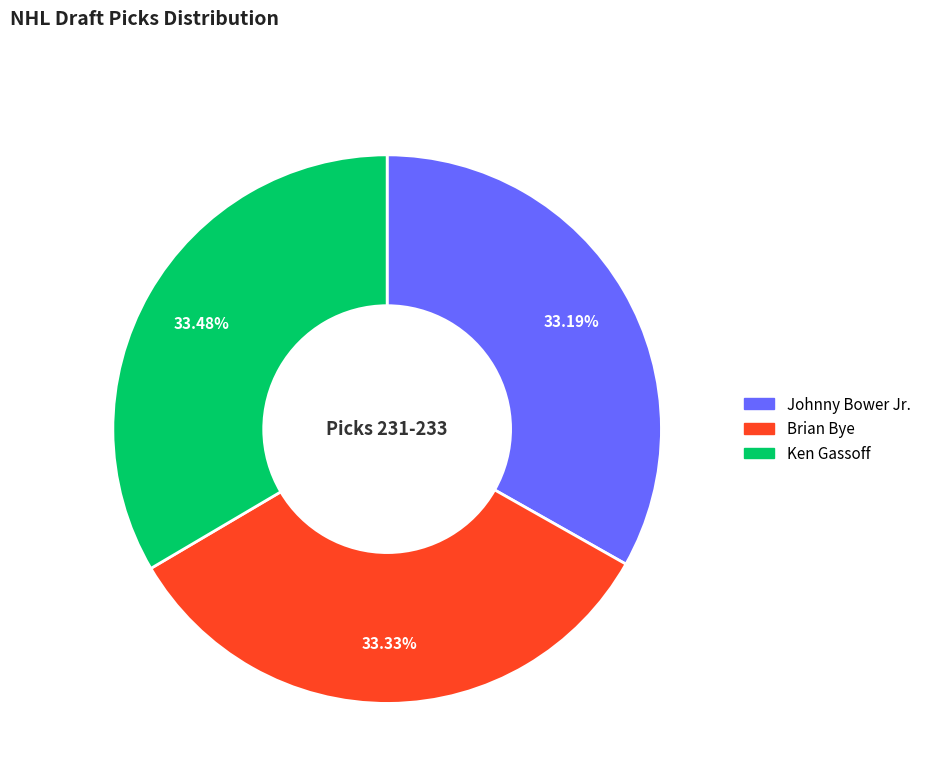

How much of the chart is everything except Johnny Bower Jr.?

66.8%